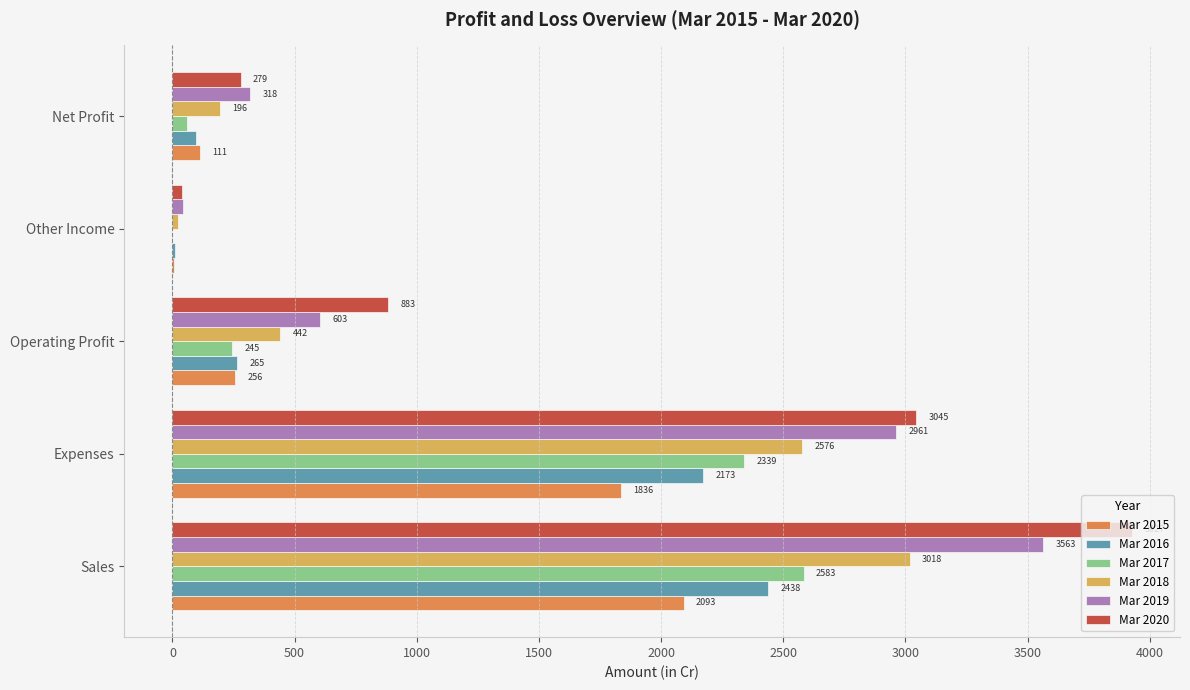

What is the total value across all series at Expenses?

14930